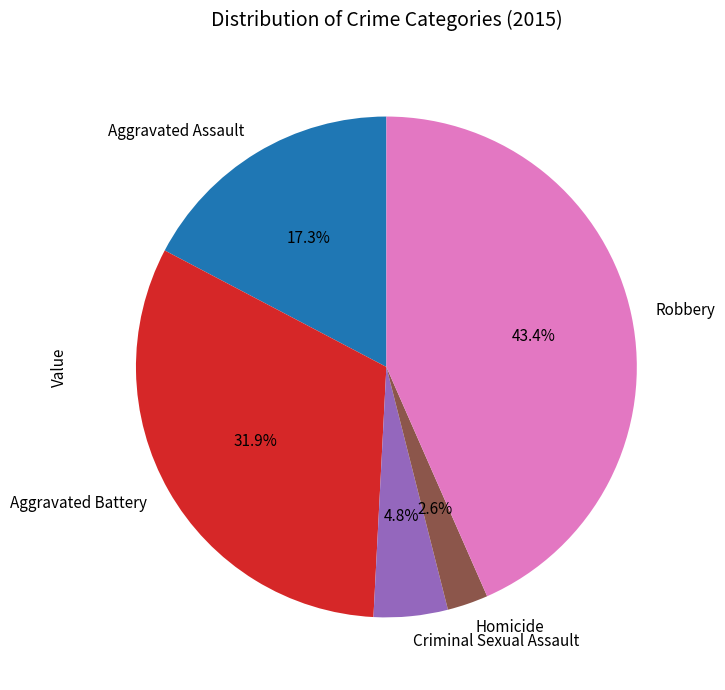

Is it true that Robbery is 32% of the pie?

False